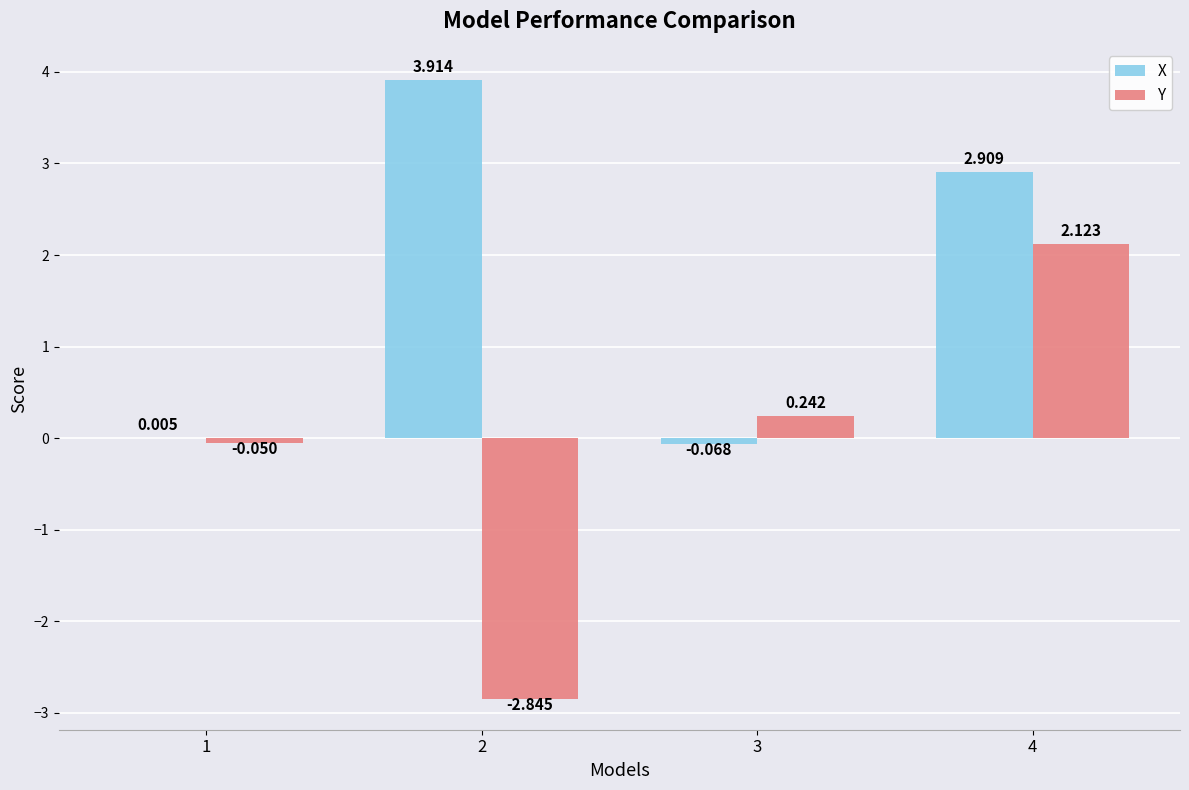

What is the sum of all Y values?

-0.5